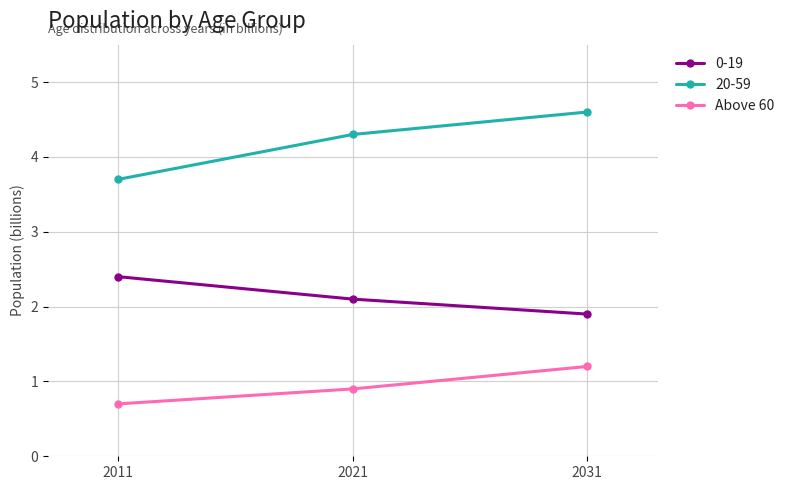

At 2031, list the series in order from smallest to largest.

Above 60, 0-19, 20-59